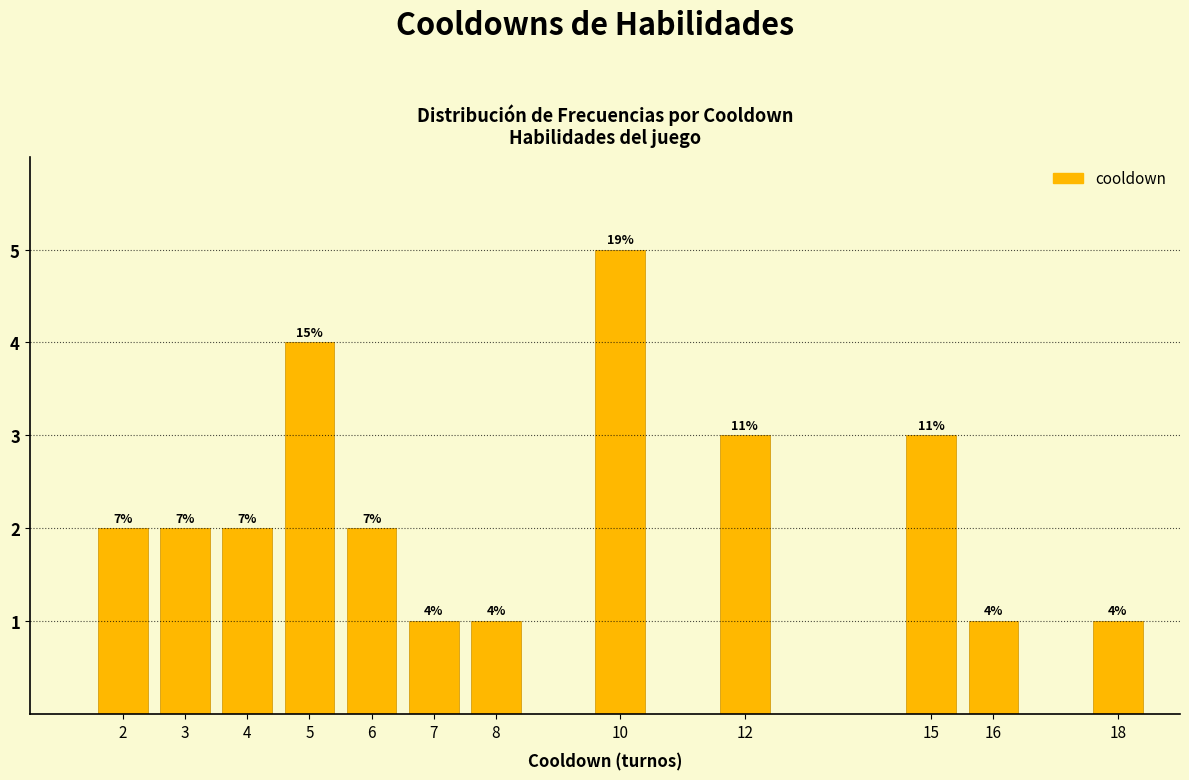

How many bars are there in total?

12